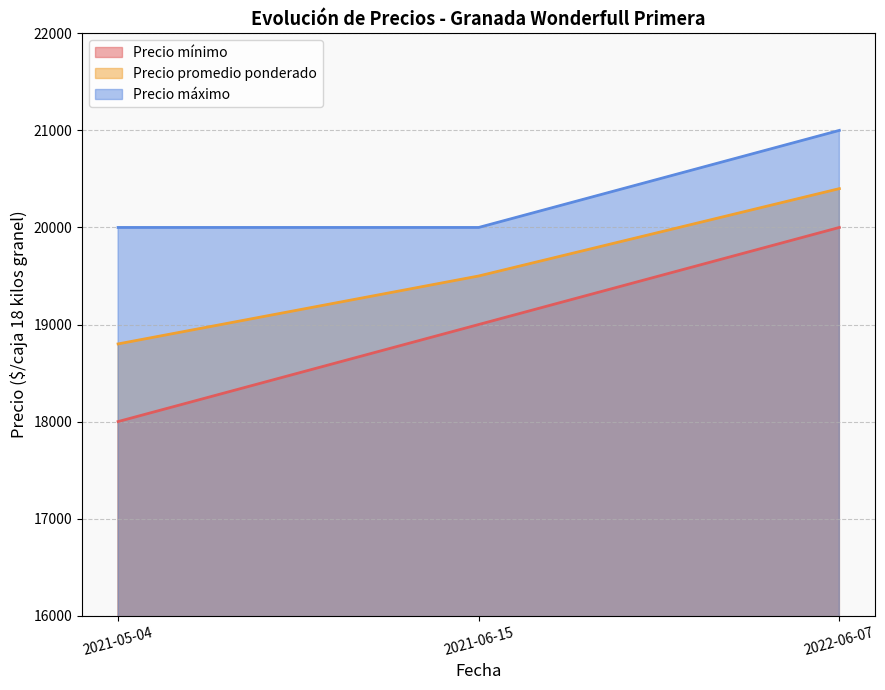

At which label is Precio mínimo closest to 19000?

2021-06-15